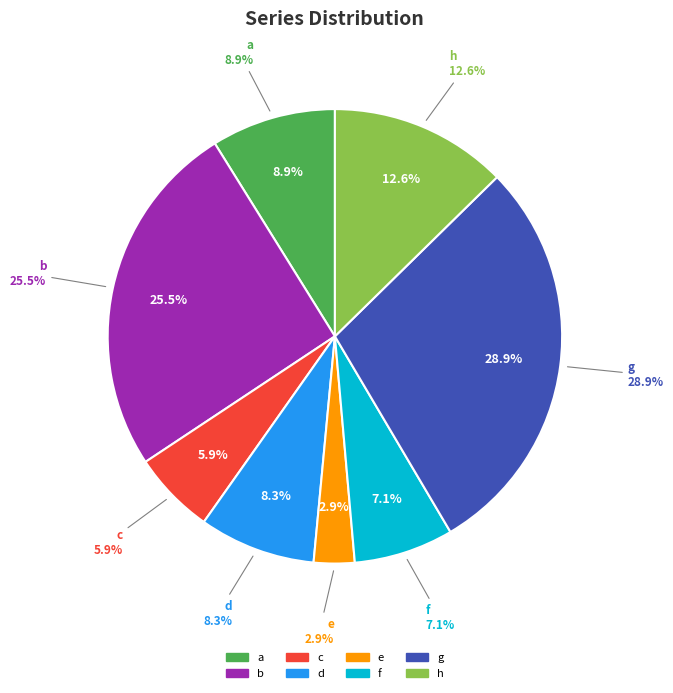

Which has a higher value, d or e?

d